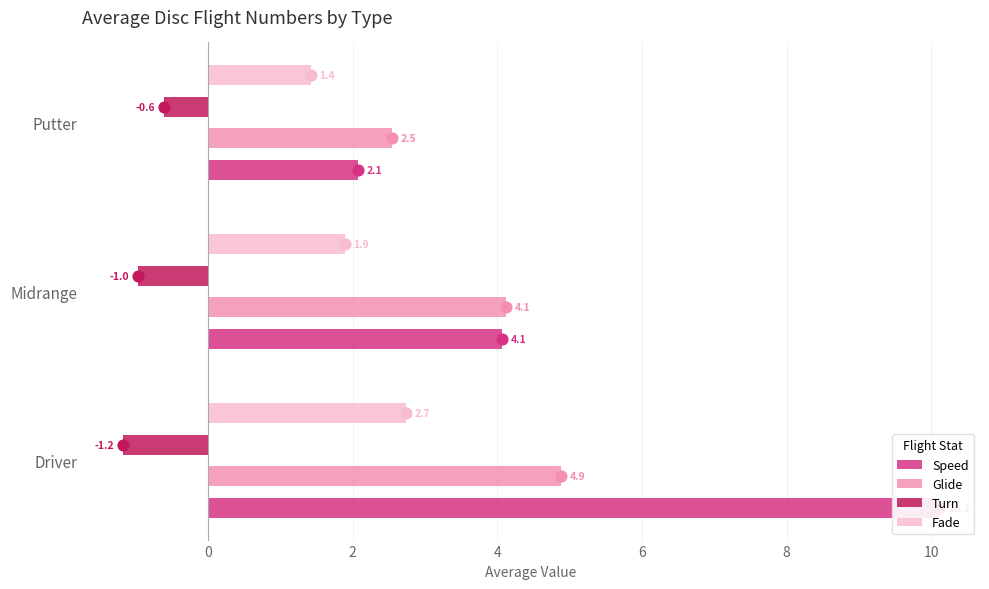

What is the total value across all series at Driver?

16.6